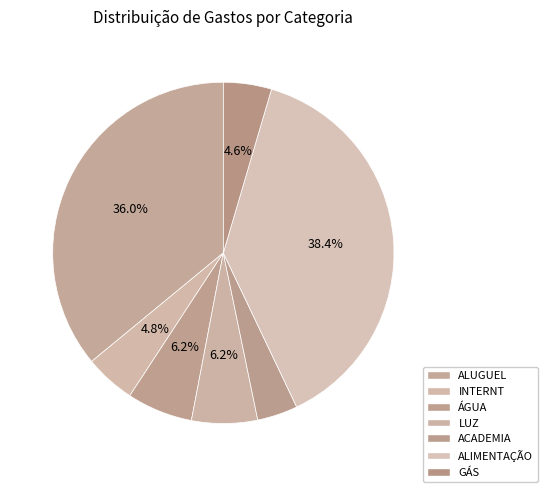

How many slices are in this pie chart?

7